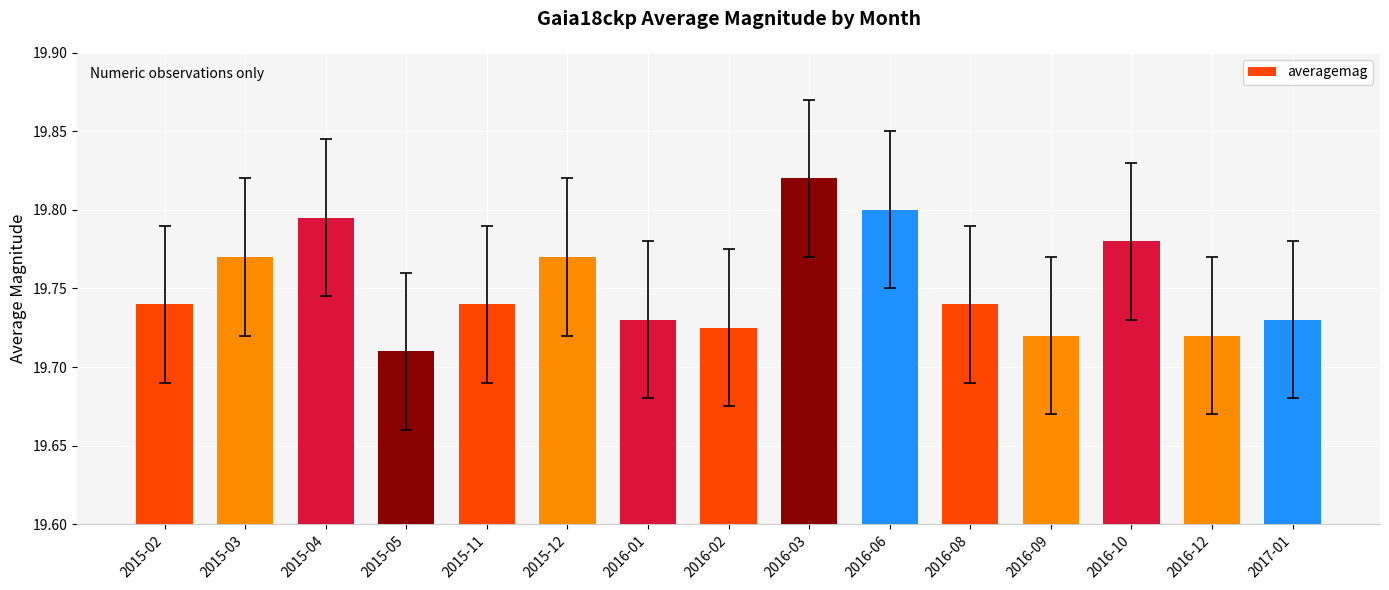

What is the ratio of the value at 2016-06 to the value at 2016-09?

1.0